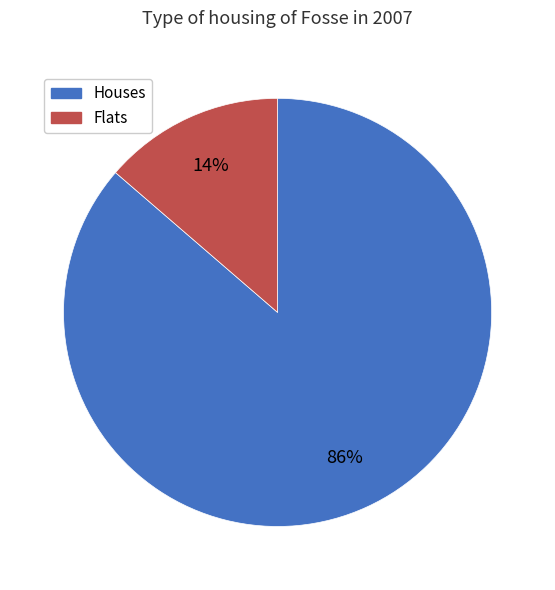

Is there any slice that represents more than half of the pie?

Yes